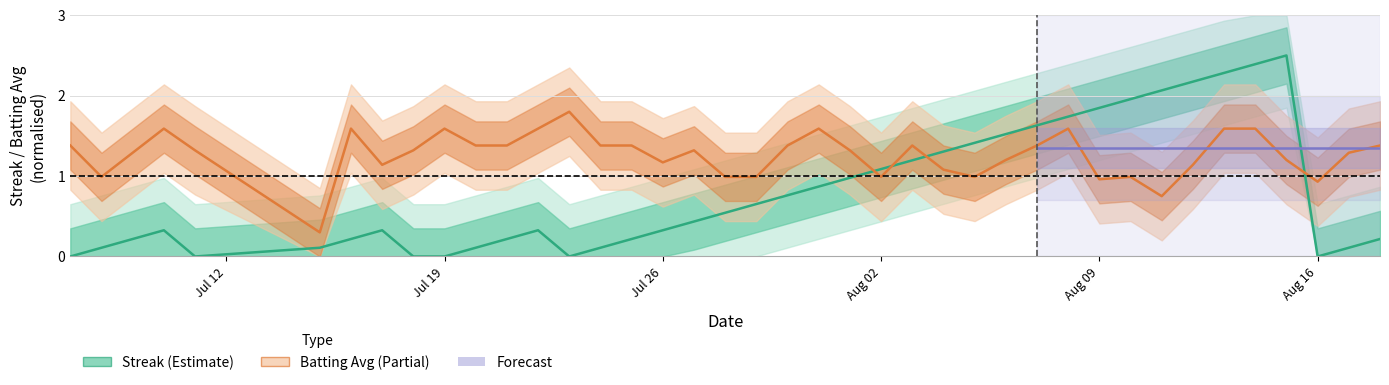

Which series ends up on top after the final intersection of Streak (normalised) and Batting Average (normalised)?

Batting Average (normalised)